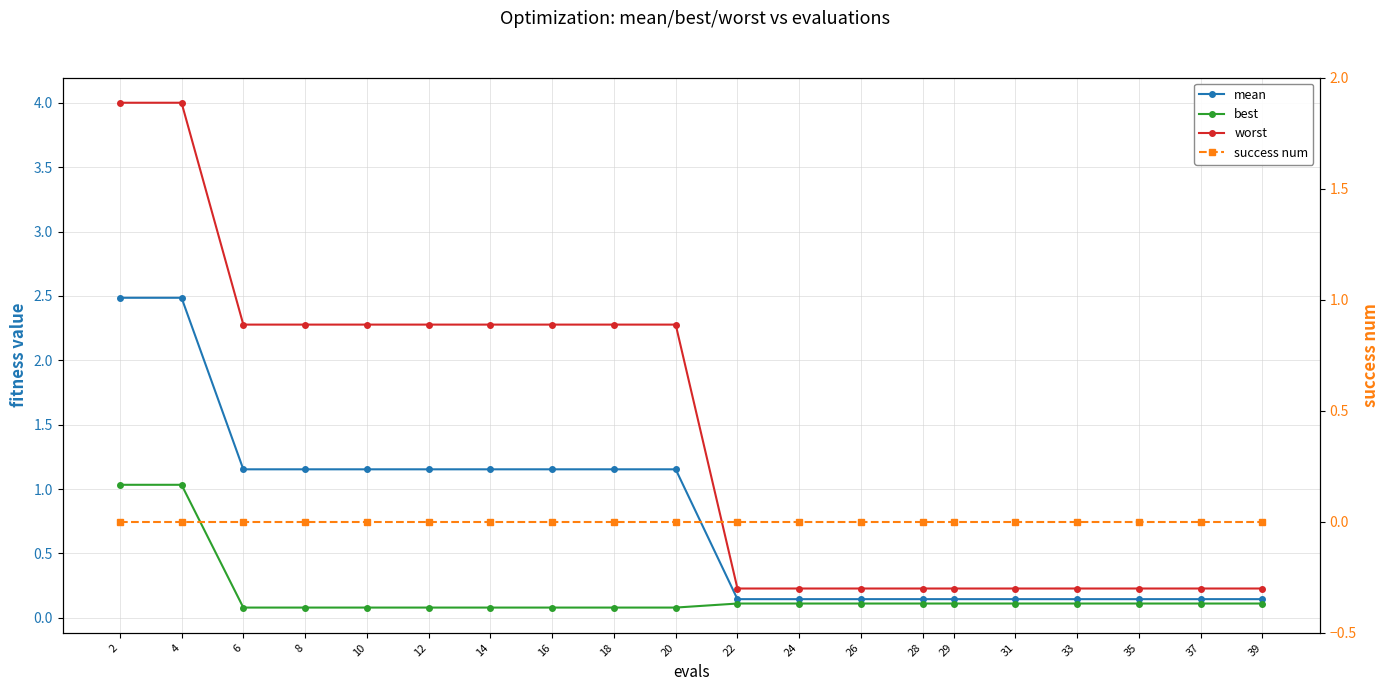

Is this an area chart (filled region under the line)?

No